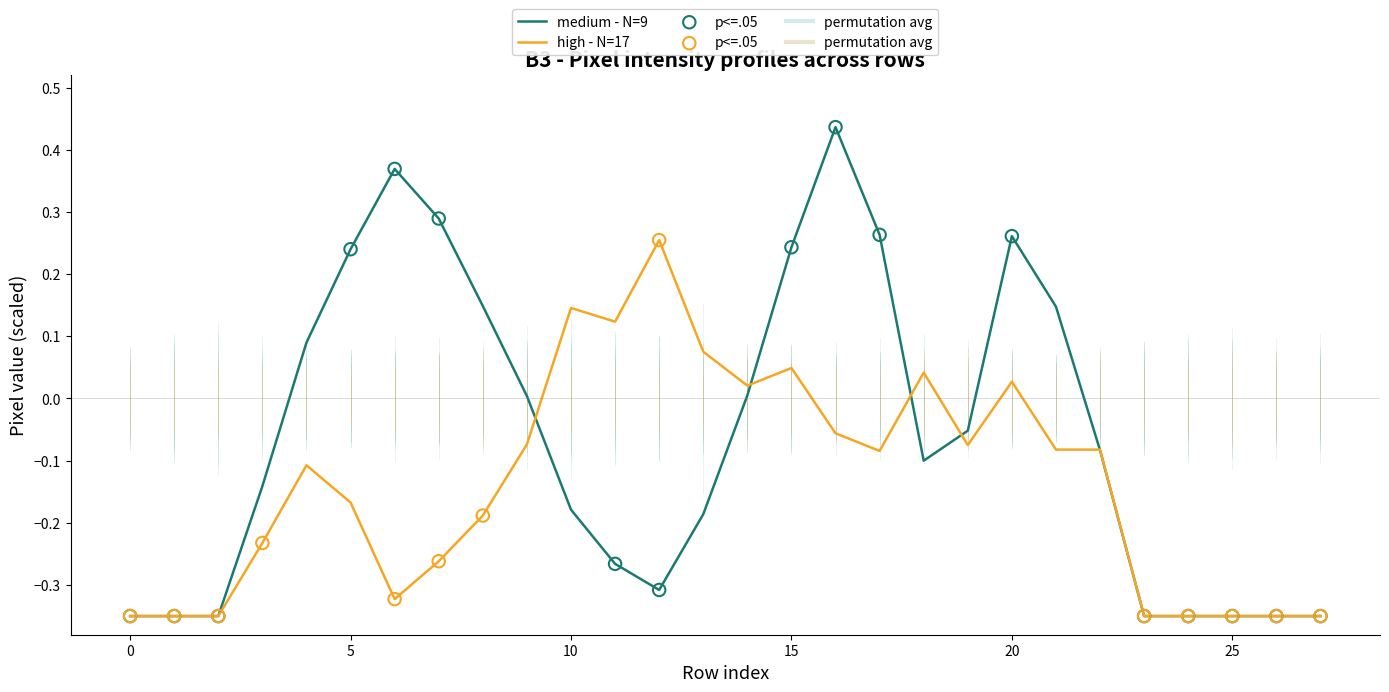

Is it true that medium - N=9 equals -0.2 at 25?

False